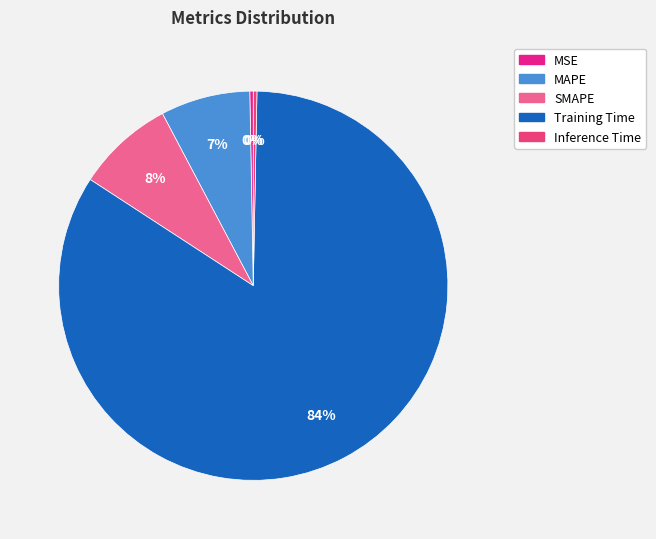

How many slices are in this pie chart?

5